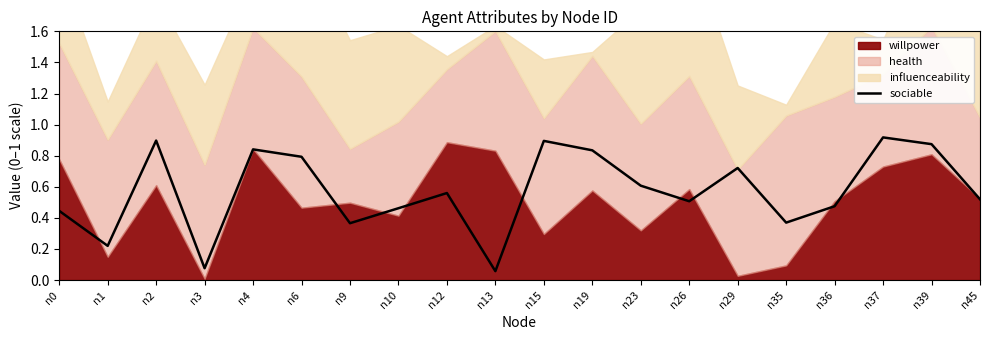

What is the difference between the values at n9 and n15?

0.5